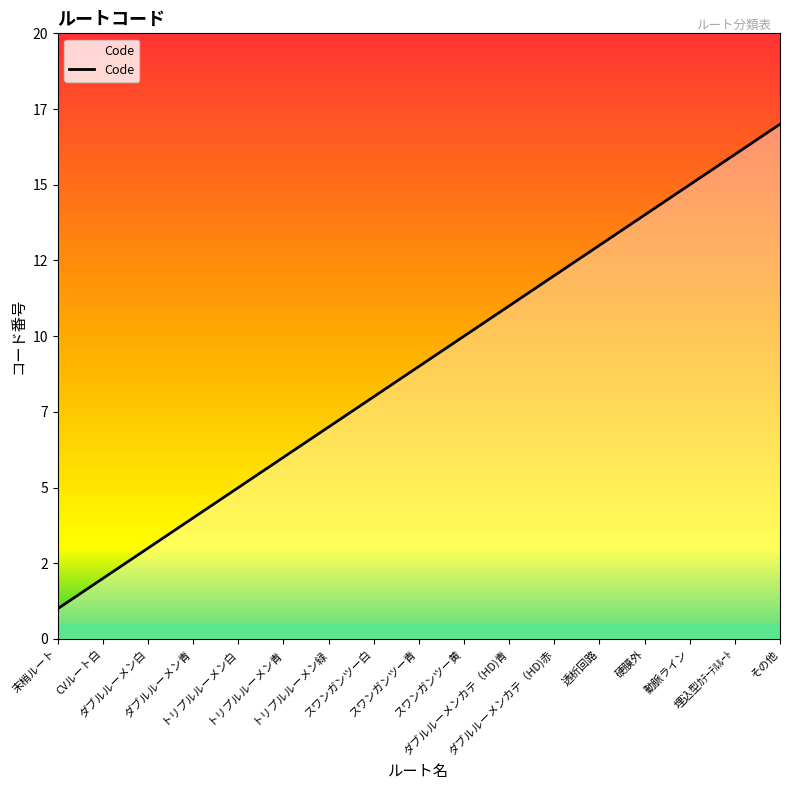

True or false: the data has more than 2 interior local peaks.

False